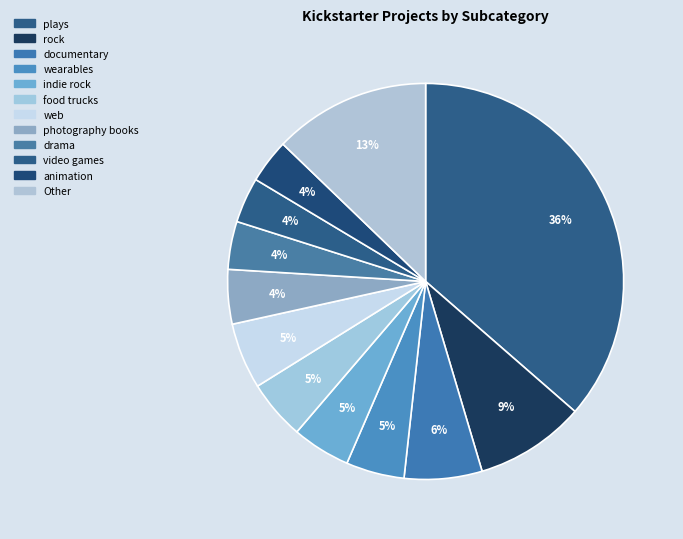

To the nearest percent, what percentage of the pie is plays?

36%